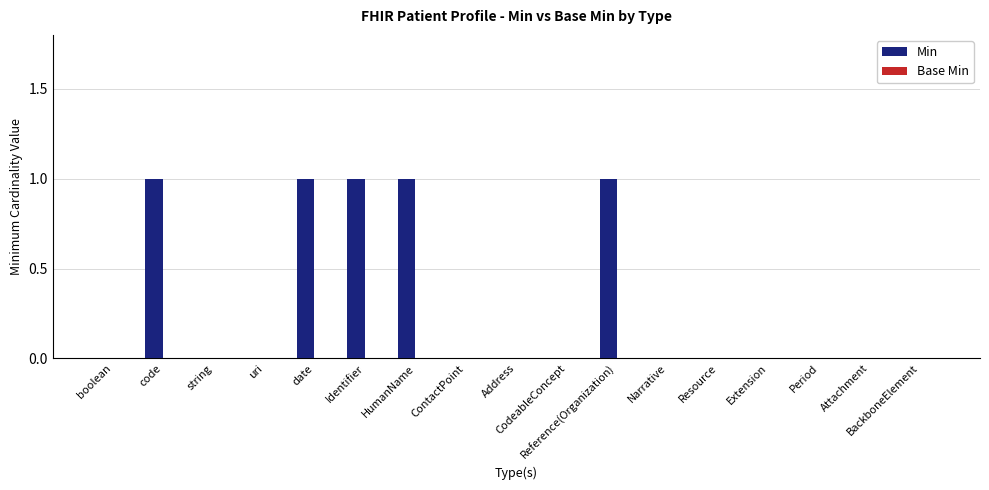

Between Attachment and HumanName, which is larger?

HumanName